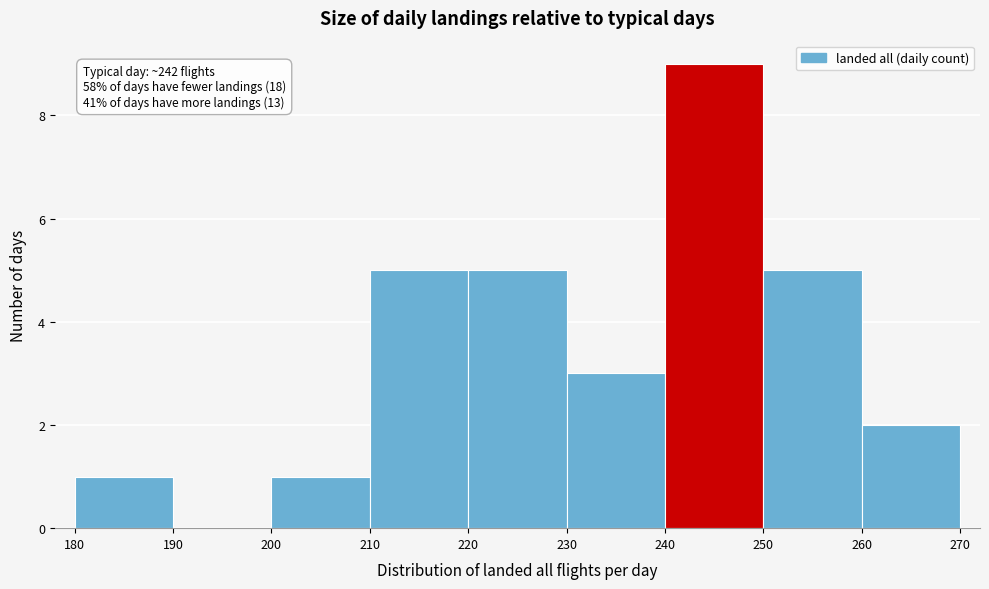

Which range on the x-axis has the tallest bar?

240 to 250